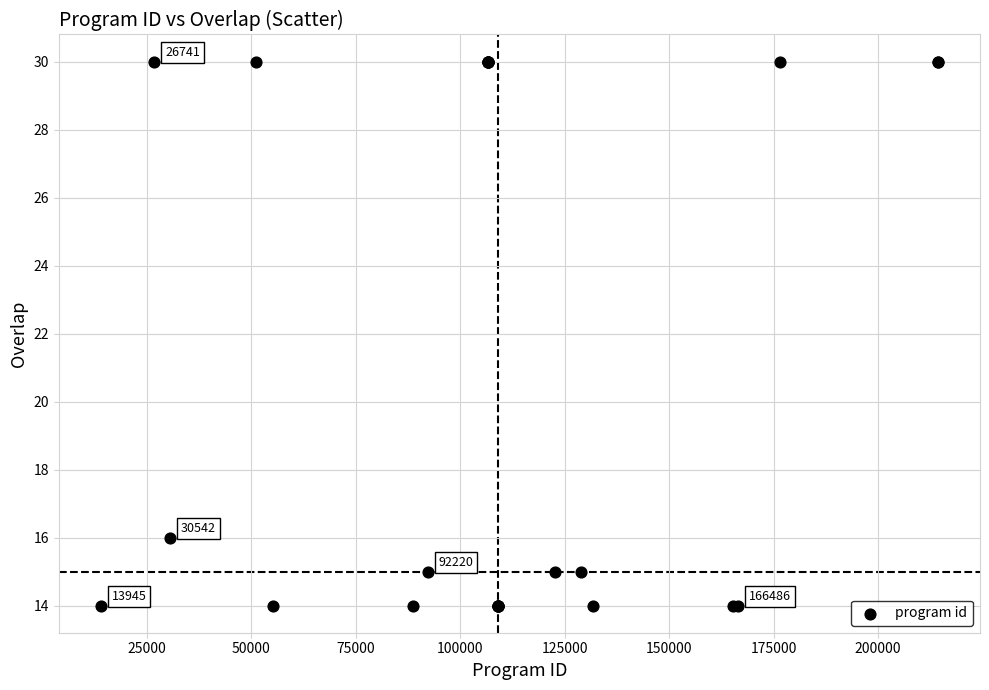

What Y value in the scatter plot is closest to 22?

16